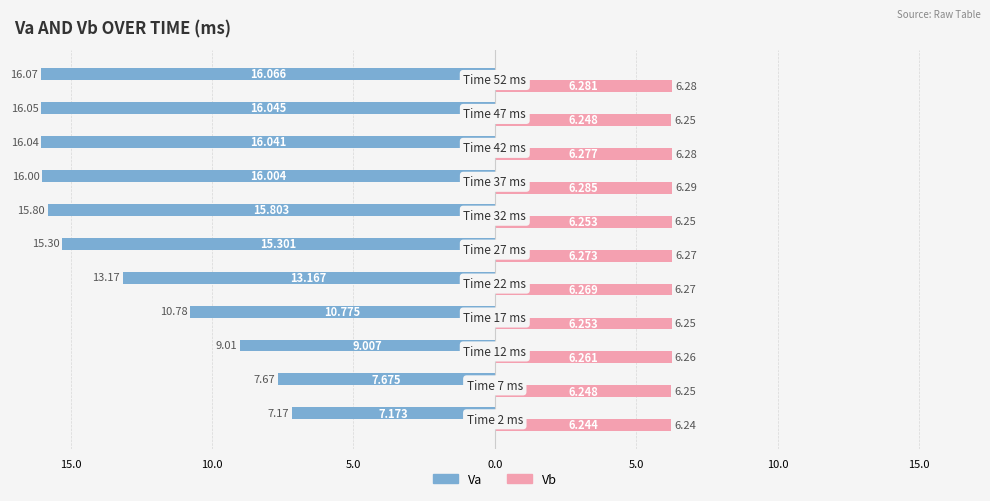

What are all the series names shown in the legend?

Va, Vb